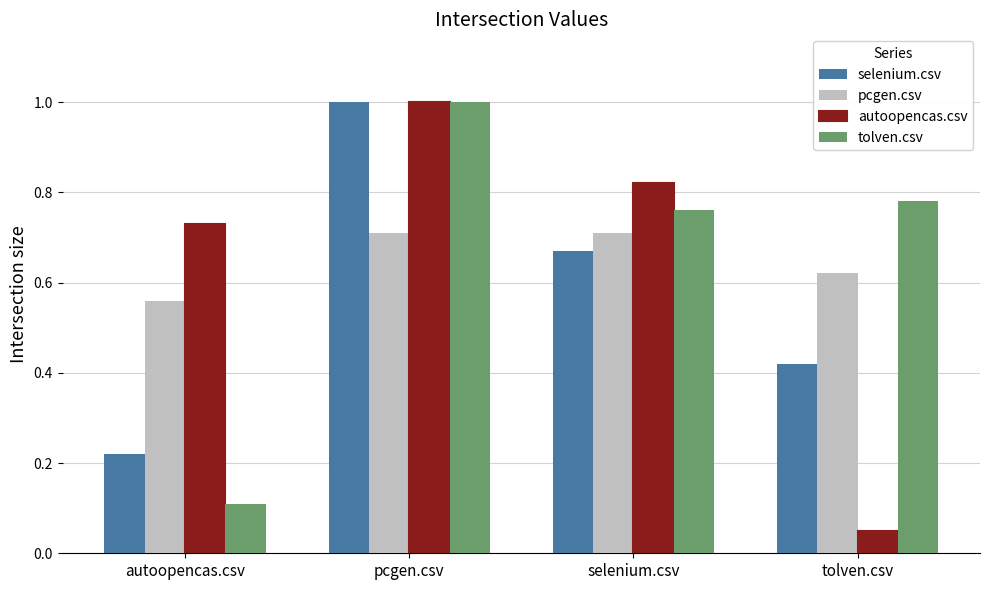

Which series has the largest range (max minus min)?

autoopencas.csv